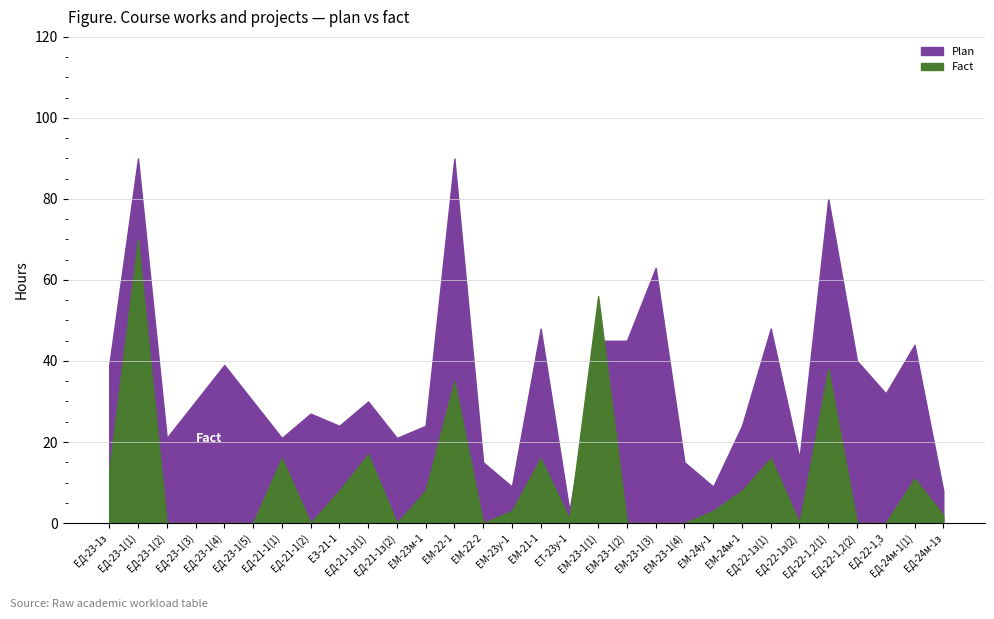

What is the sum of all Fact values?

321